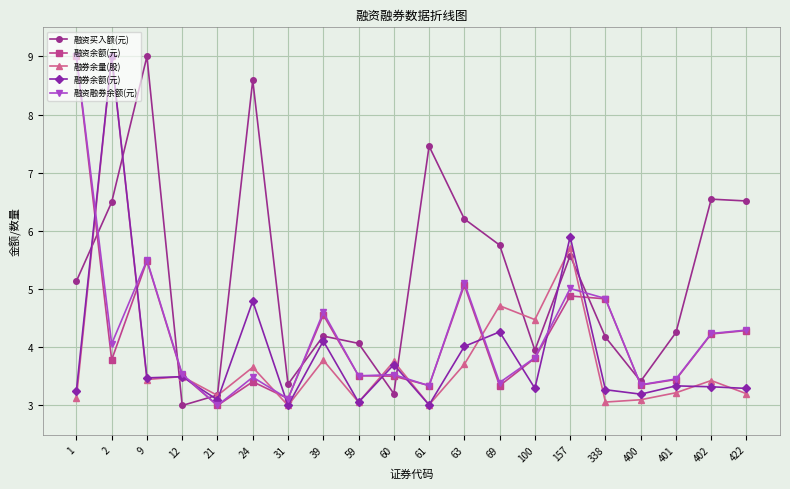

At how many categories does at least one series exceed 6?

8